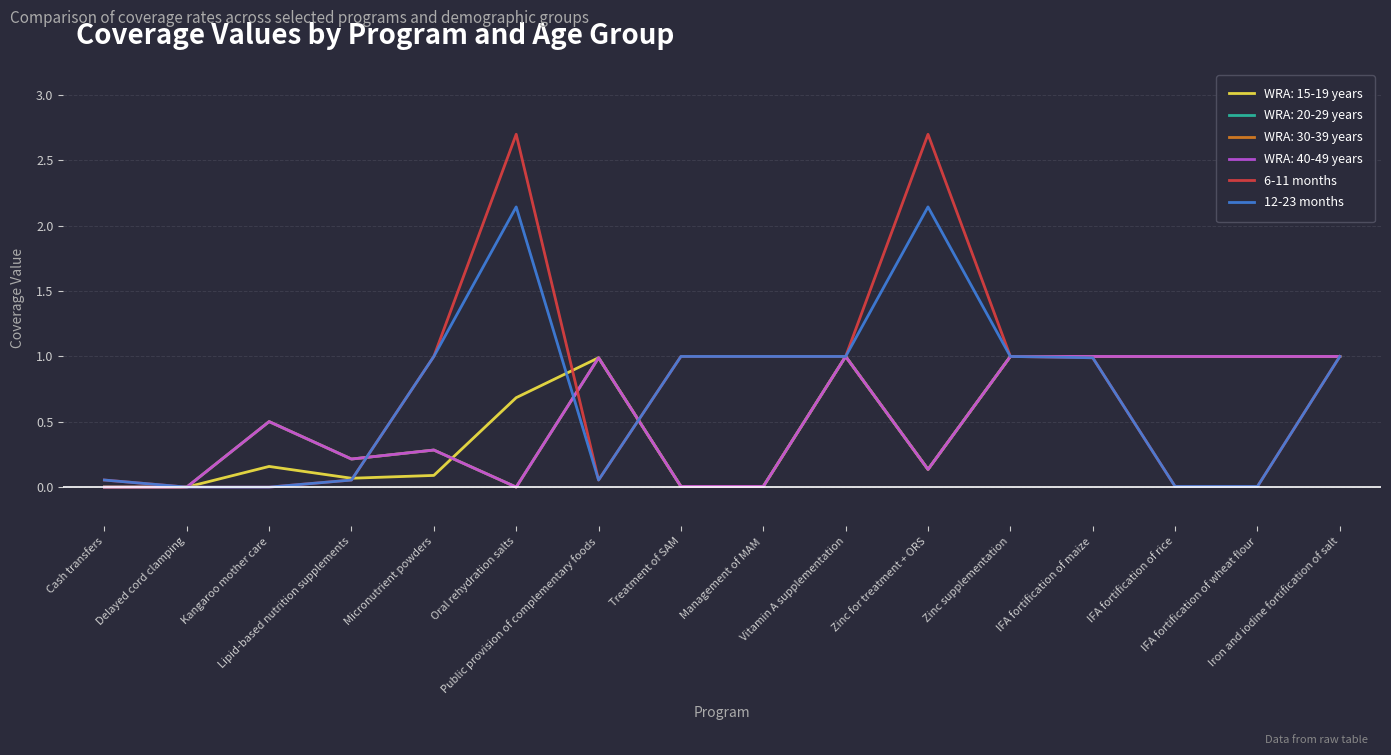

What is the difference between the maximum and second lowest values in the 12-23 months series?

2.1